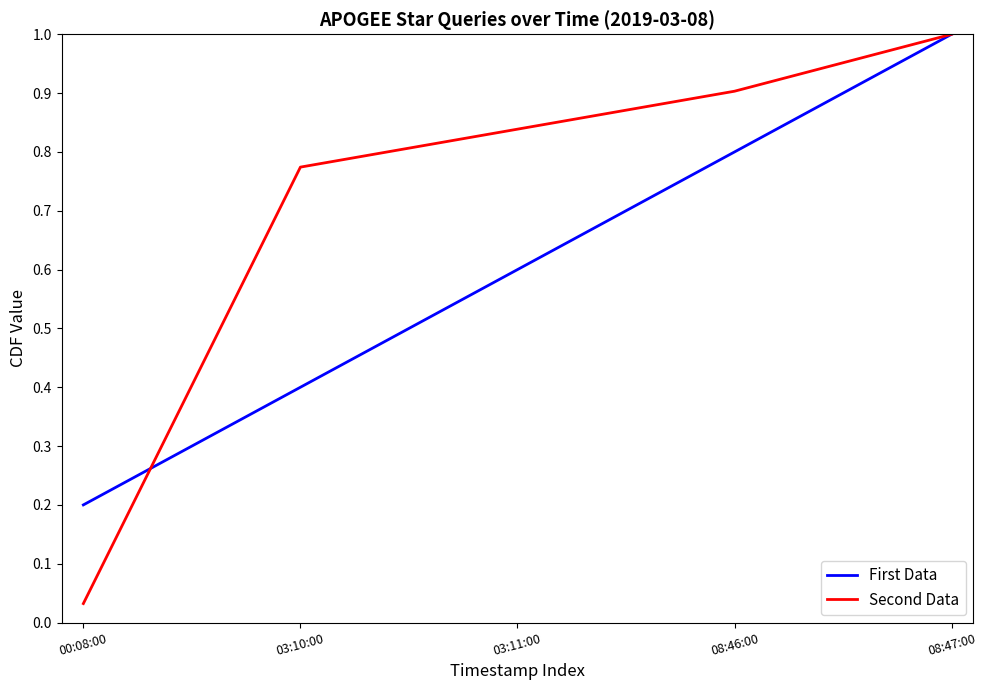

At how many categories does at least one series exceed 0?

5